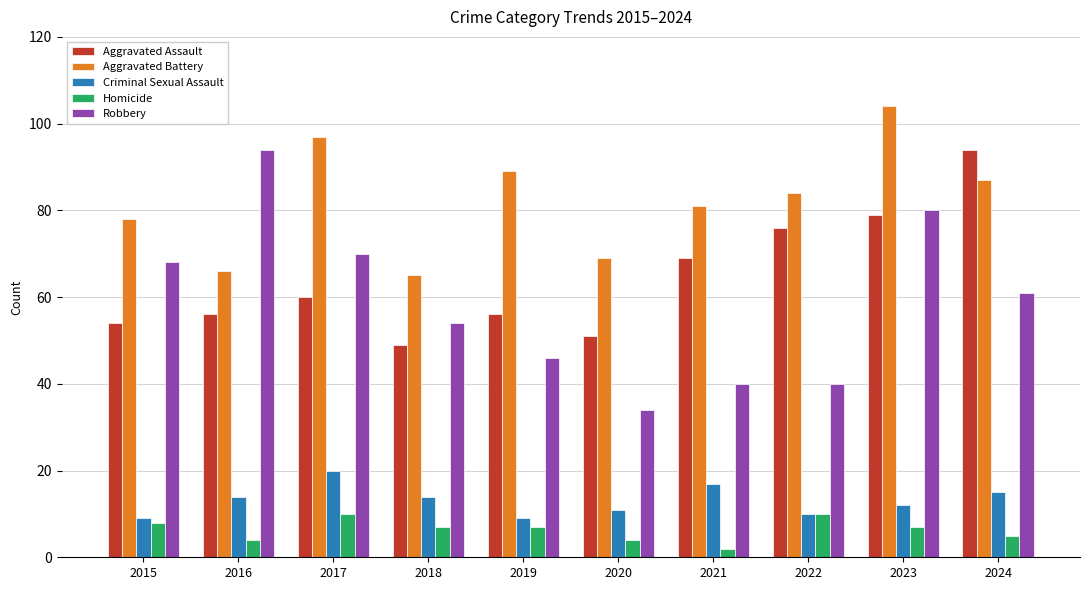

Rank the series at 2020 from highest to lowest value.

Aggravated Battery, Aggravated Assault, Robbery, Criminal Sexual Assault, Homicide